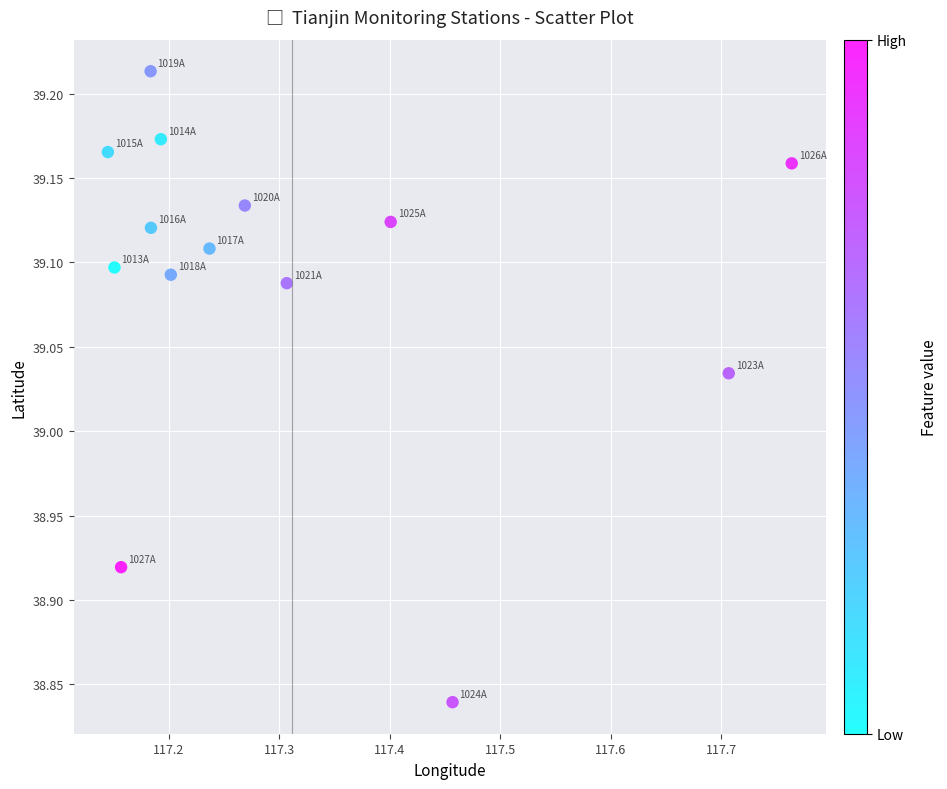

What is the range of Y values (max minus min)?

0.4